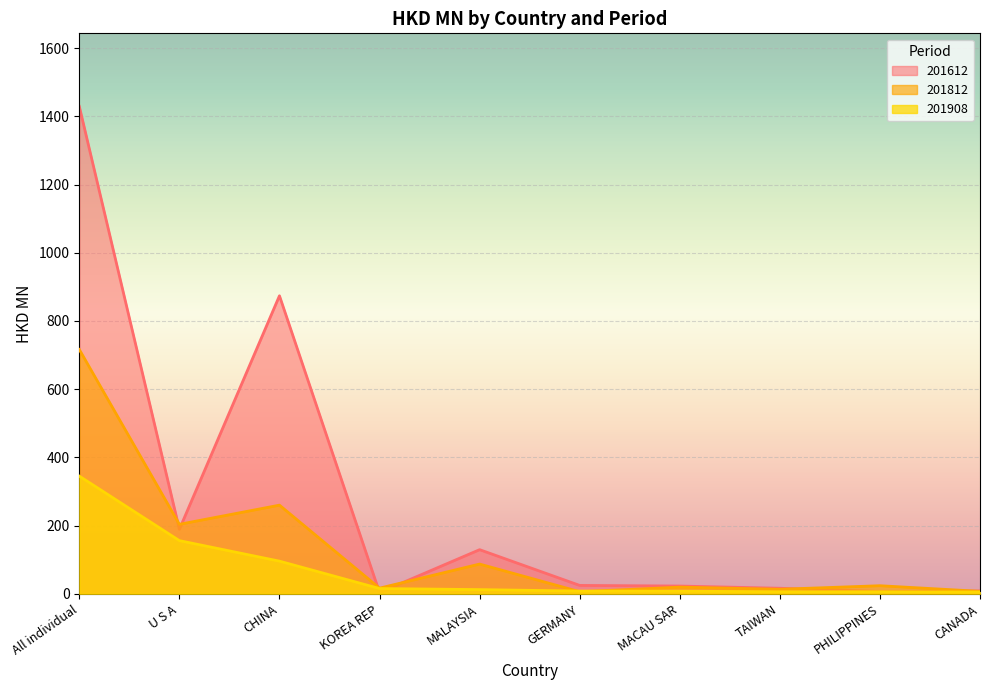

At which label does 201612 reach its minimum?

KOREA REP